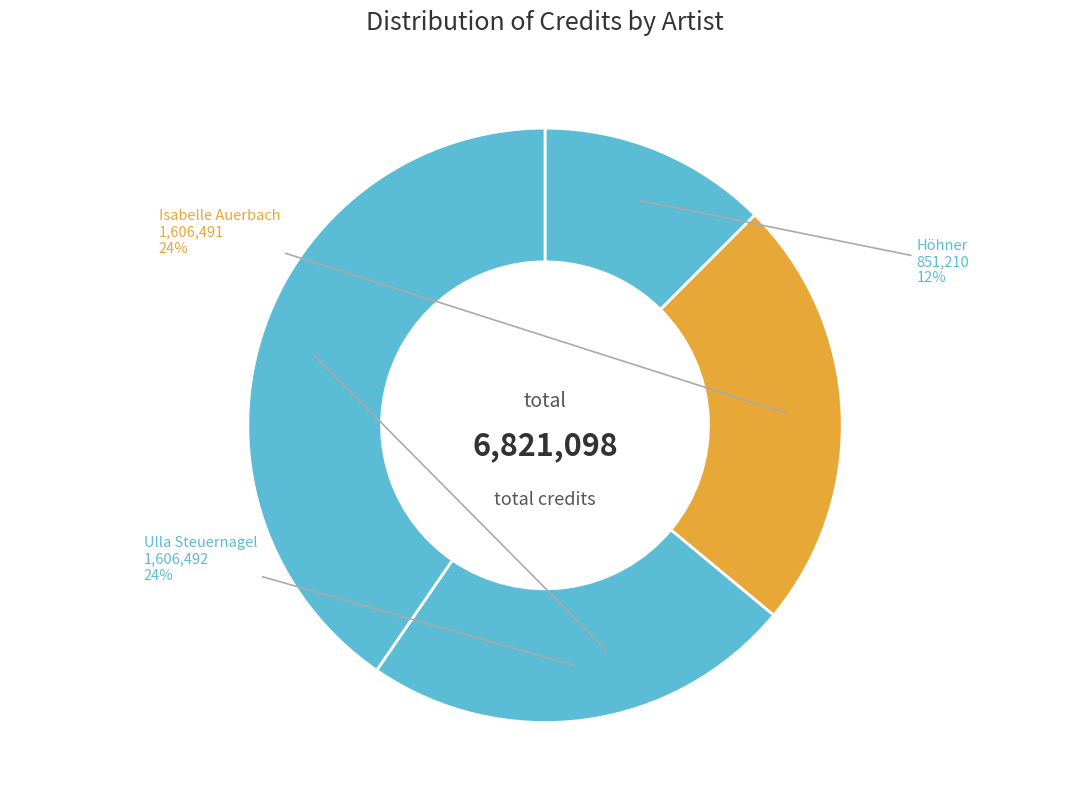

Do Ralph Caspers and Höhner together represent more than half of the pie?

Yes